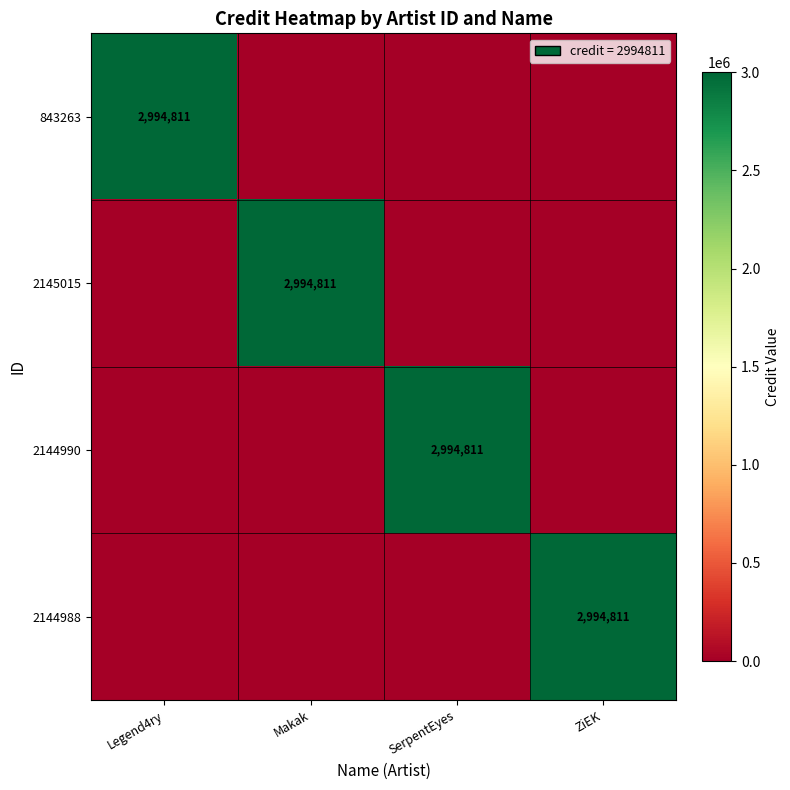

Is it true that 2144988 equals 2994811 at ZiEK?

True